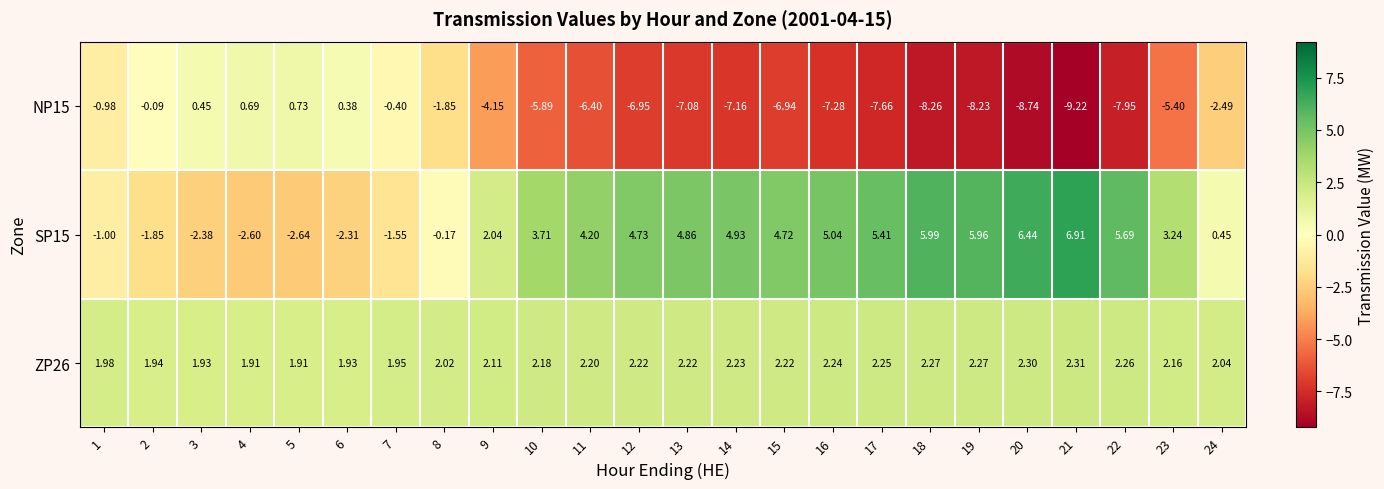

How many positive values does the NP15 series have?

4